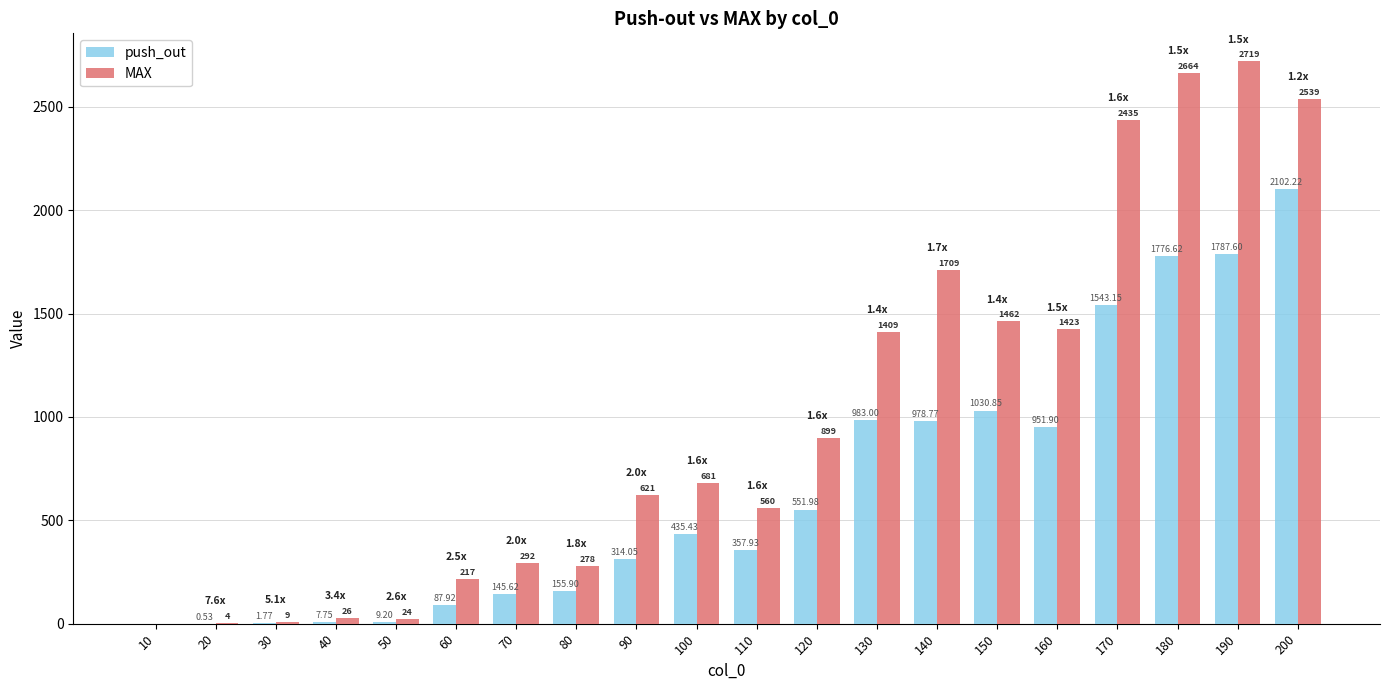

Between 70 and 130, which series saw the biggest shift?

MAX